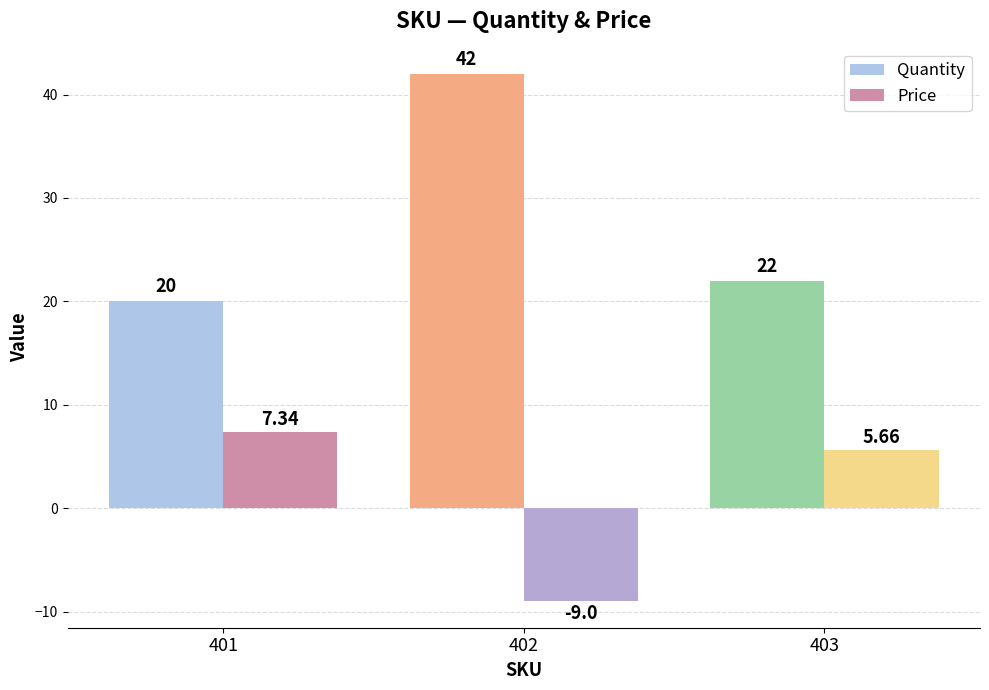

What is the sum of the Price values at 403 and 401?

13.0